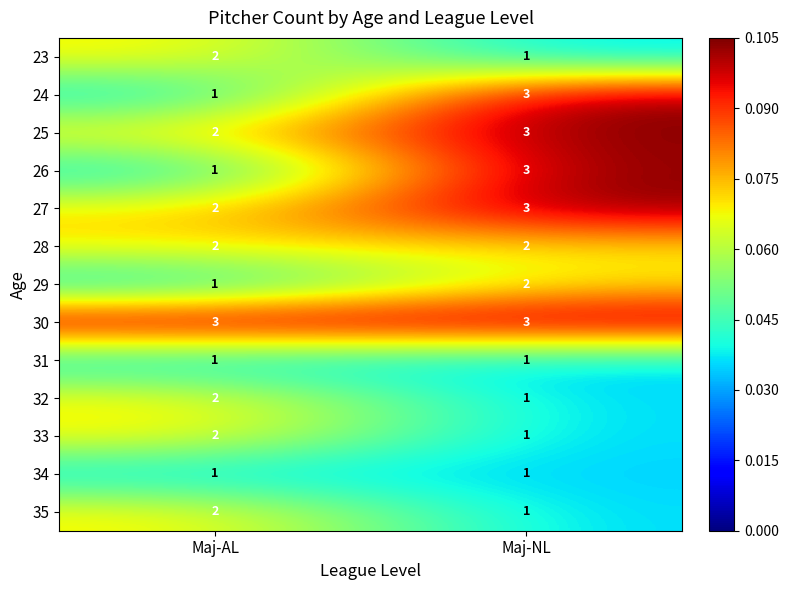

Where is 35 nearest to the value 1?

Maj-NL